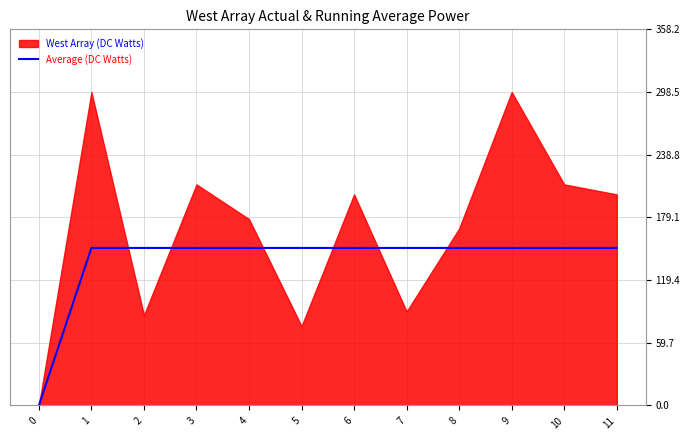

Between 6 and 2, which is larger?

6